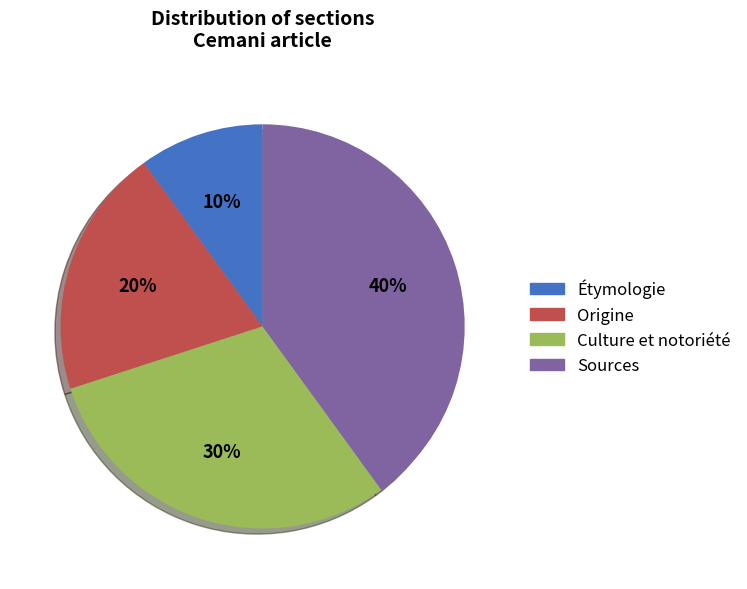

The Sources slice represents 40% of the pie. True or false?

True